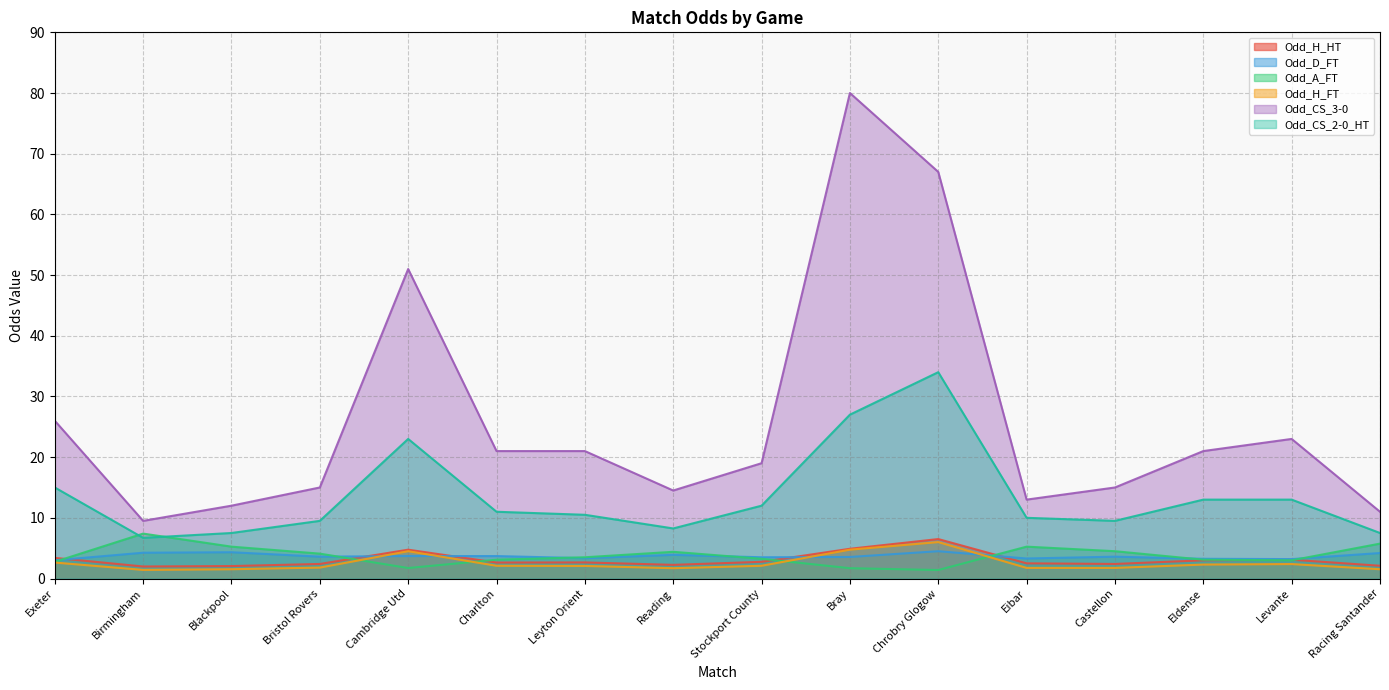

What is the value of the Odd_CS_3-0 point at the 15th from the left?

23.0